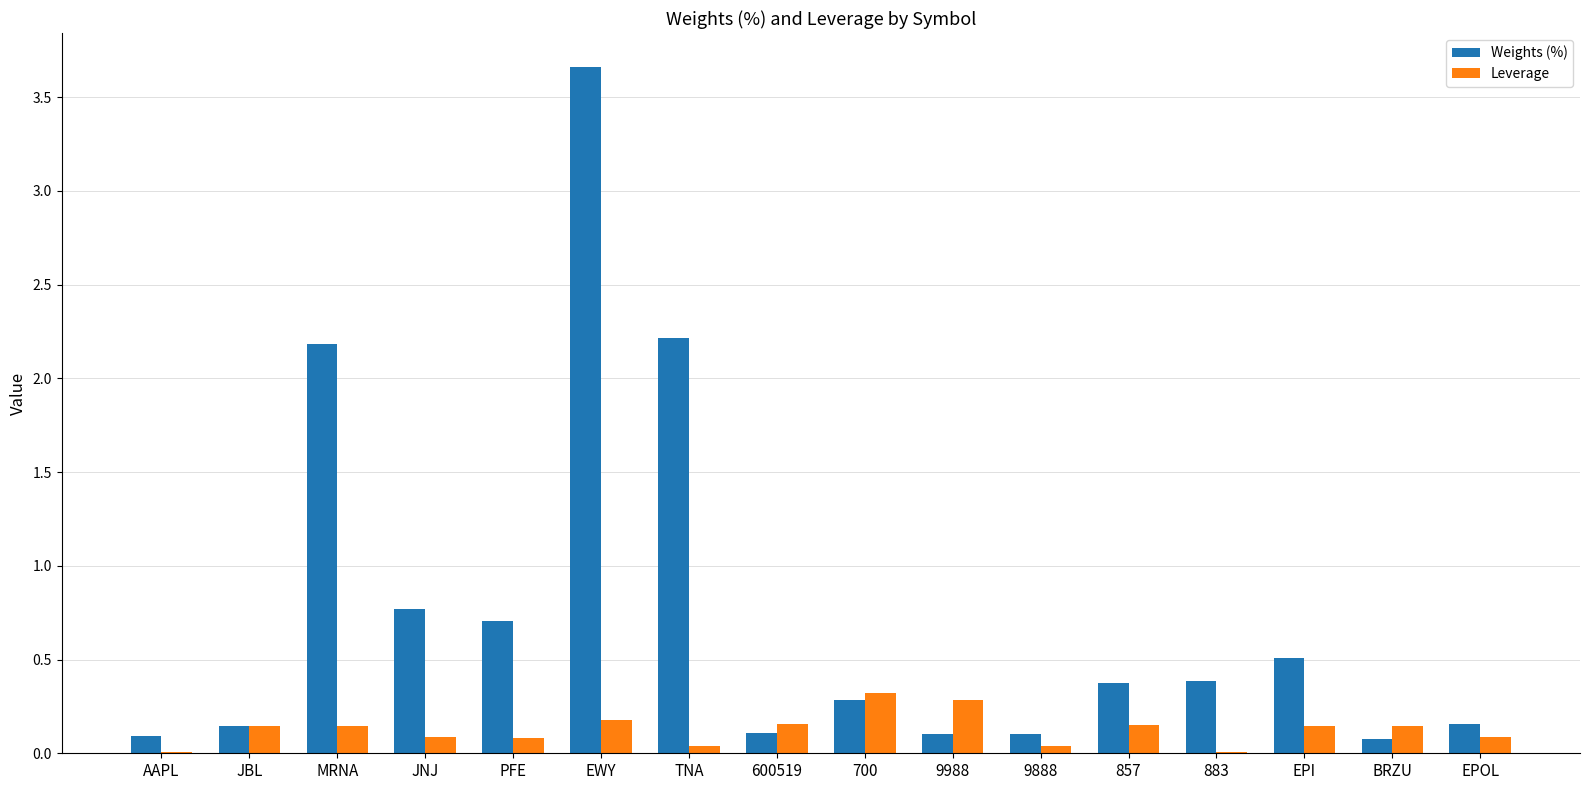

At which label does Weights (%) reach its peak?

EWY